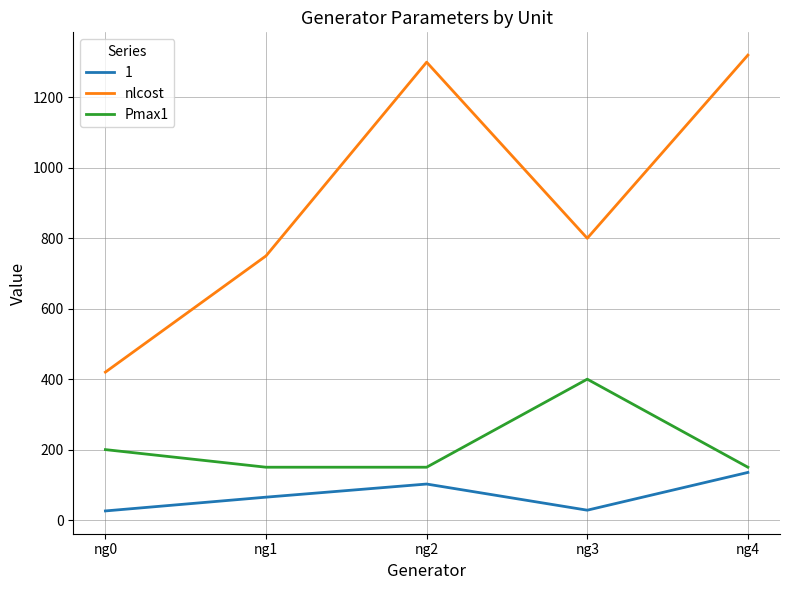

List the series in order of their peak value, highest first.

nlcost, Pmax1, 1